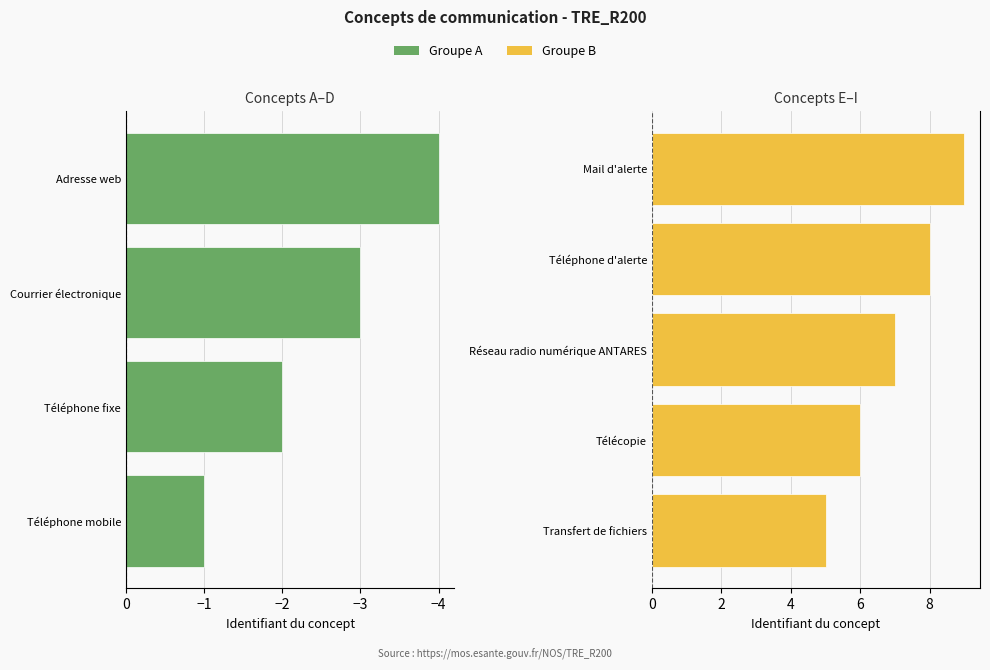

What is the smallest value displayed?

1